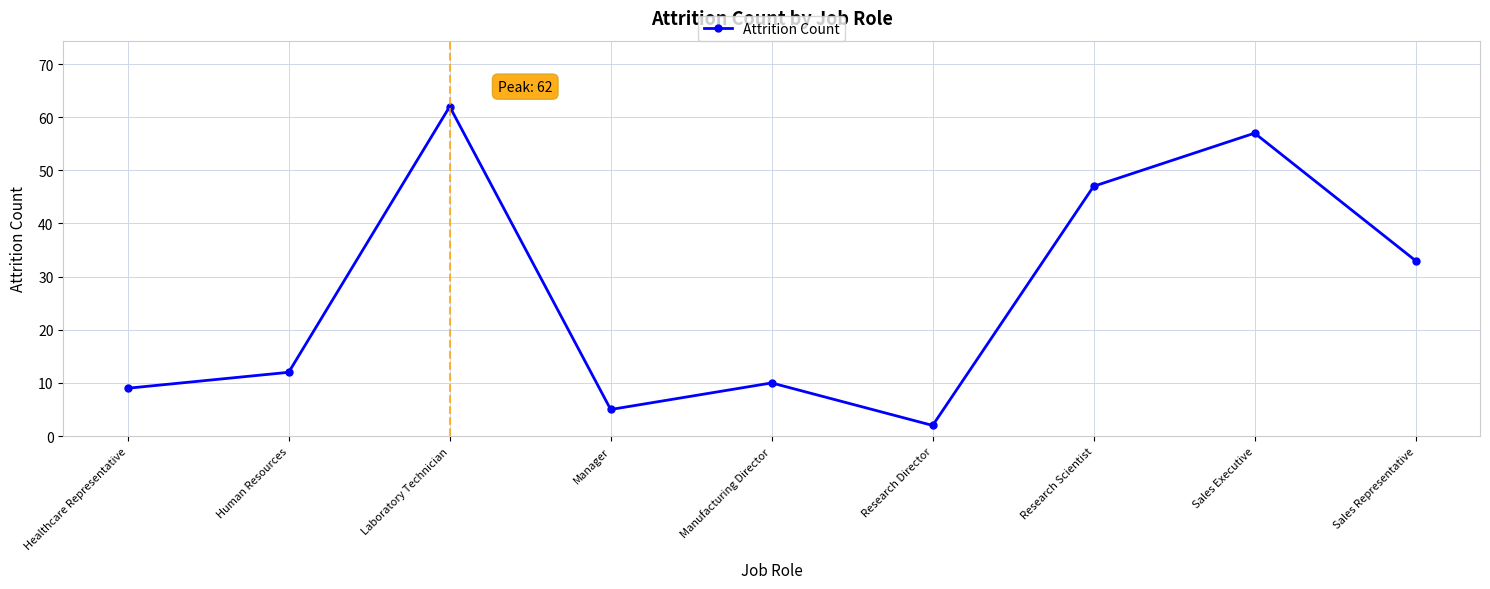

At which category does the data reach its first local peak?

Laboratory Technician